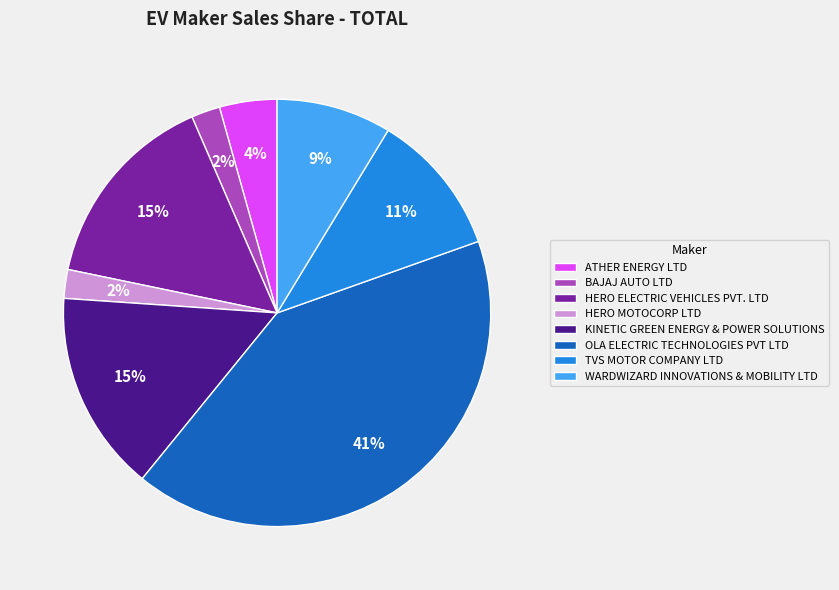

To the nearest percent, what is the difference between the TVS MOTOR COMPANY LTD and KINETIC GREEN ENERGY & POWER SOLUTIONS slice percentages?

4%